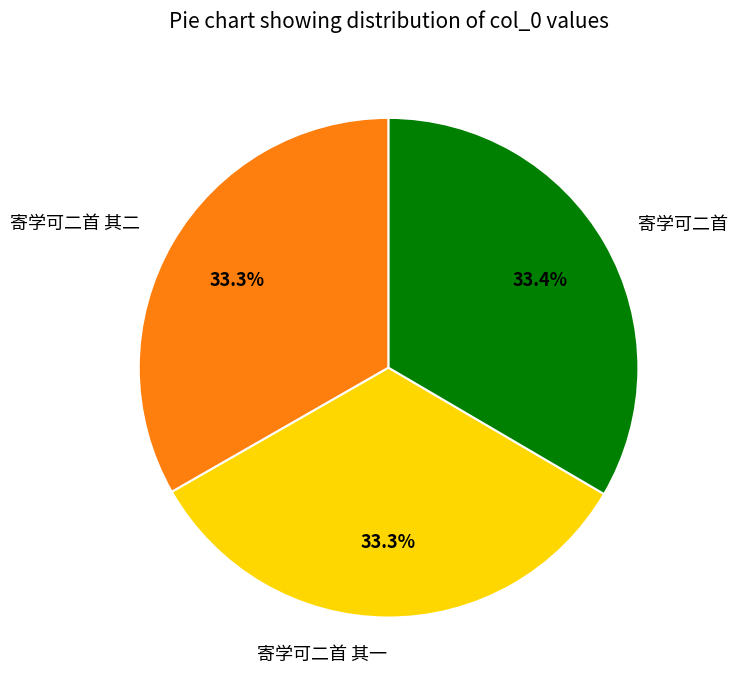

The 寄学可二首 其一 slice represents 18% of the pie. True or false?

False